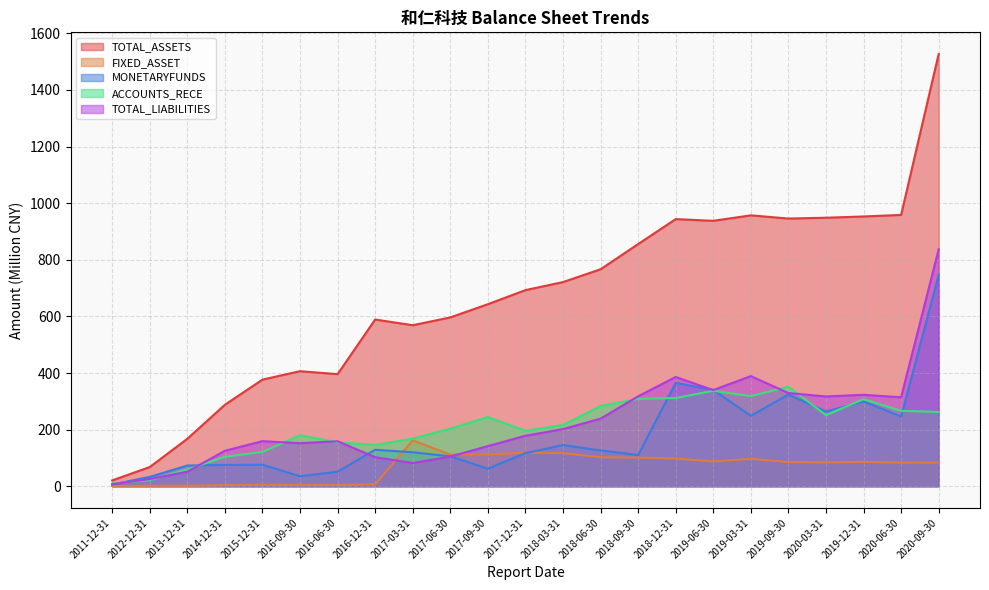

What are all the series names shown in the legend?

TOTAL_ASSETS, FIXED_ASSET, MONETARYFUNDS, ACCOUNTS_RECE, TOTAL_LIABILITIES